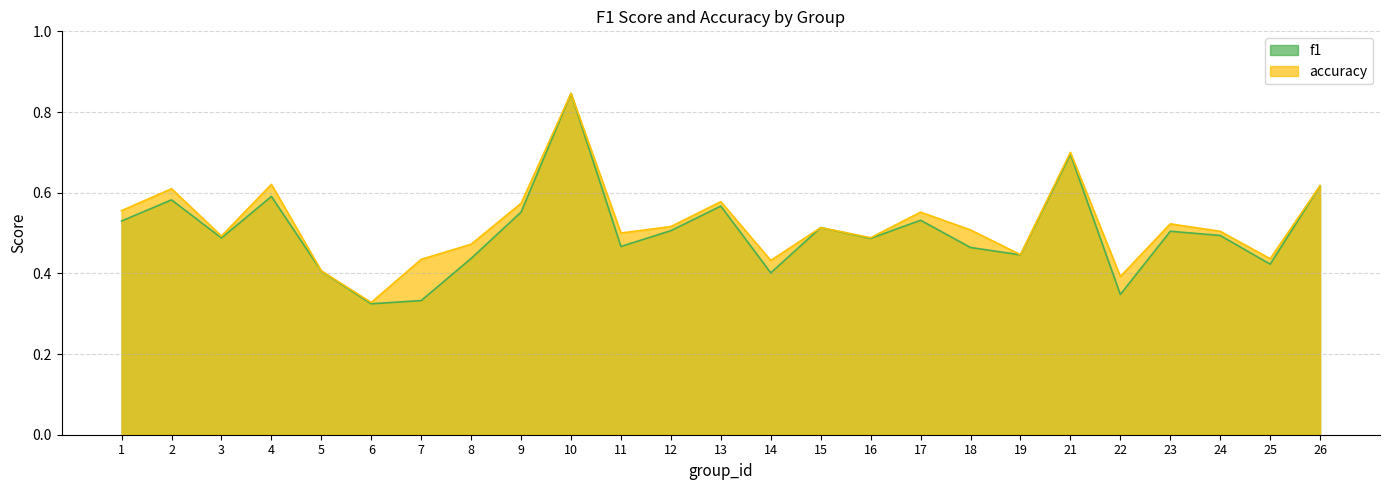

Does the chart display data point markers on the line(s)?

No